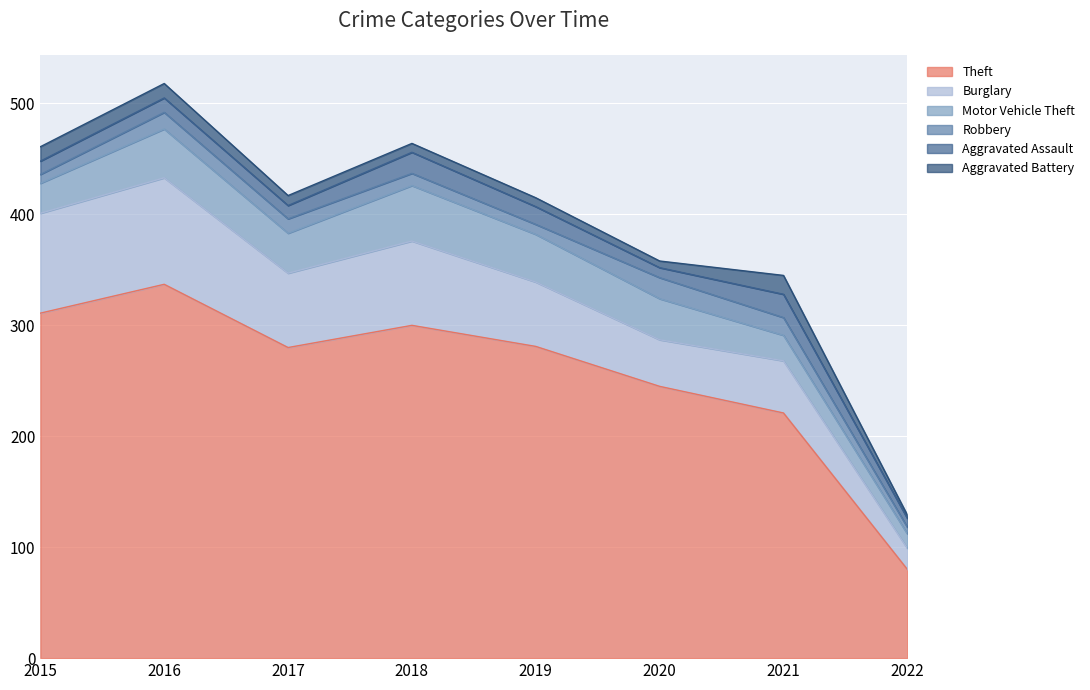

Is it true that Burglary equals 16 at 2017?

False